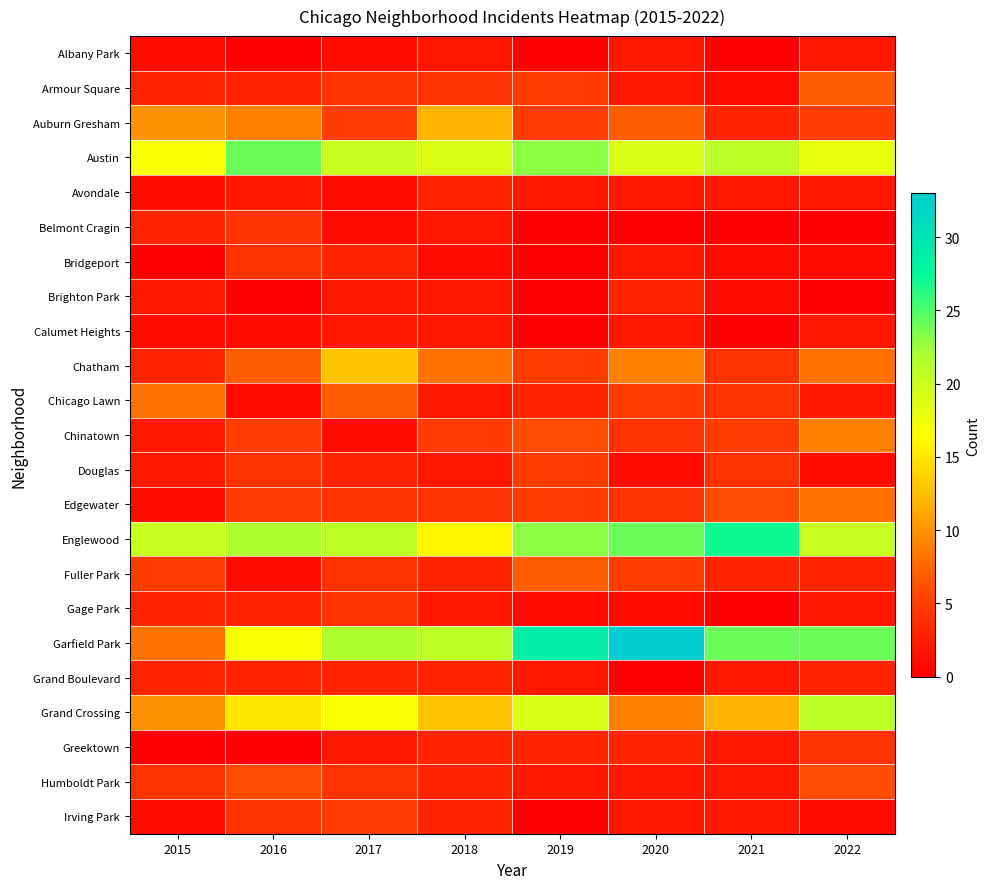

Reading left to right, extract all data points from this chart.

Albany Park: 2015=1	2016=0	2017=1	2018=2	2019=0	2020=2	2021=0	2022=2
Armour Square: 2015=3	2016=3	2017=4	2018=4	2019=5	2020=2	2021=1	2022=7
Auburn Gresham: 2015=10	2016=9	2017=5	2018=12	2019=5	2020=7	2021=3	2022=5
Austin: 2015=17	2016=24	2017=20	2018=19	2019=23	2020=19	2021=21	2022=18
Avondale: 2015=1	2016=2	2017=1	2018=3	2019=2	2020=2	2021=2	2022=2
Belmont Cragin: 2015=3	2016=4	2017=1	2018=2	2019=0	2020=0	2021=0	2022=0
Bridgeport: 2015=0	2016=4	2017=3	2018=1	2019=0	2020=2	2021=1	2022=1
Brighton Park: 2015=2	2016=0	2017=2	2018=2	2019=0	2020=3	2021=1	2022=0
Calumet Heights: 2015=1	2016=1	2017=2	2018=2	2019=0	2020=2	2021=0	2022=2
Chatham: 2015=3	2016=7	2017=13	2018=8	2019=5	2020=9	2021=4	2022=8
Chicago Lawn: 2015=8	2016=1	2017=7	2018=2	2019=3	2020=5	2021=4	2022=2
Chinatown: 2015=2	2016=5	2017=1	2018=5	2019=6	2020=4	2021=5	2022=9
Douglas: 2015=2	2016=4	2017=3	2018=2	2019=5	2020=1	2021=4	2022=1
Edgewater: 2015=1	2016=5	2017=4	2018=4	2019=5	2020=4	2021=6	2022=8
Englewood: 2015=20	2016=22	2017=21	2018=16	2019=23	2020=24	2021=27	2022=20
Fuller Park: 2015=5	2016=1	2017=4	2018=3	2019=7	2020=5	2021=3	2022=3
Gage Park: 2015=3	2016=3	2017=4	2018=2	2019=1	2020=1	2021=0	2022=2
Garfield Park: 2015=8	2016=17	2017=22	2018=21	2019=29	2020=33	2021=24	2022=24
Grand Boulevard: 2015=3	2016=3	2017=3	2018=3	2019=2	2020=0	2021=2	2022=3
Grand Crossing: 2015=10	2016=15	2017=17	2018=13	2019=19	2020=9	2021=12	2022=21
Greektown: 2015=0	2016=0	2017=2	2018=3	2019=3	2020=3	2021=2	2022=4
Humboldt Park: 2015=4	2016=6	2017=4	2018=3	2019=2	2020=2	2021=2	2022=6
Irving Park: 2015=1	2016=4	2017=5	2018=3	2019=0	2020=2	2021=2	2022=1